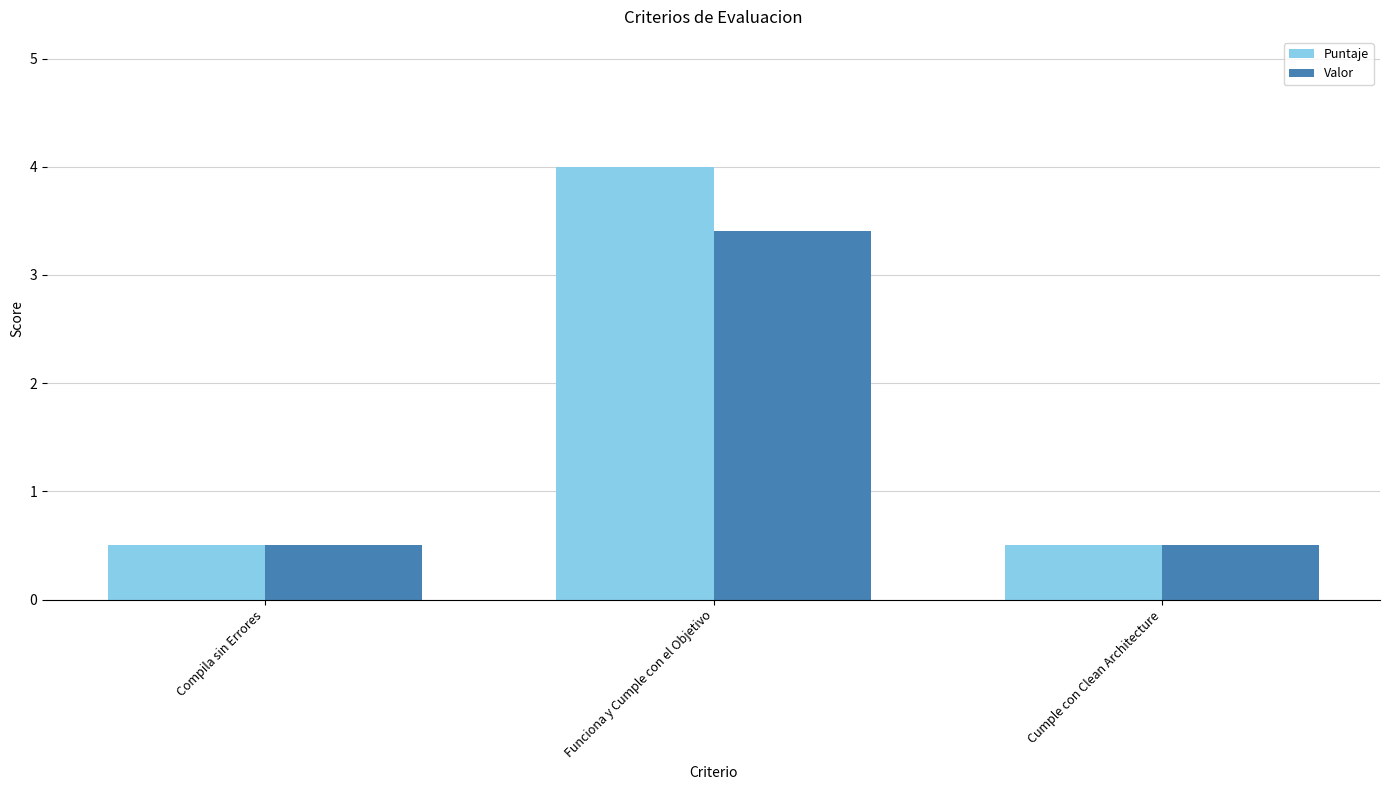

At which label does Puntaje reach its peak?

Funciona y Cumple con el Objetivo